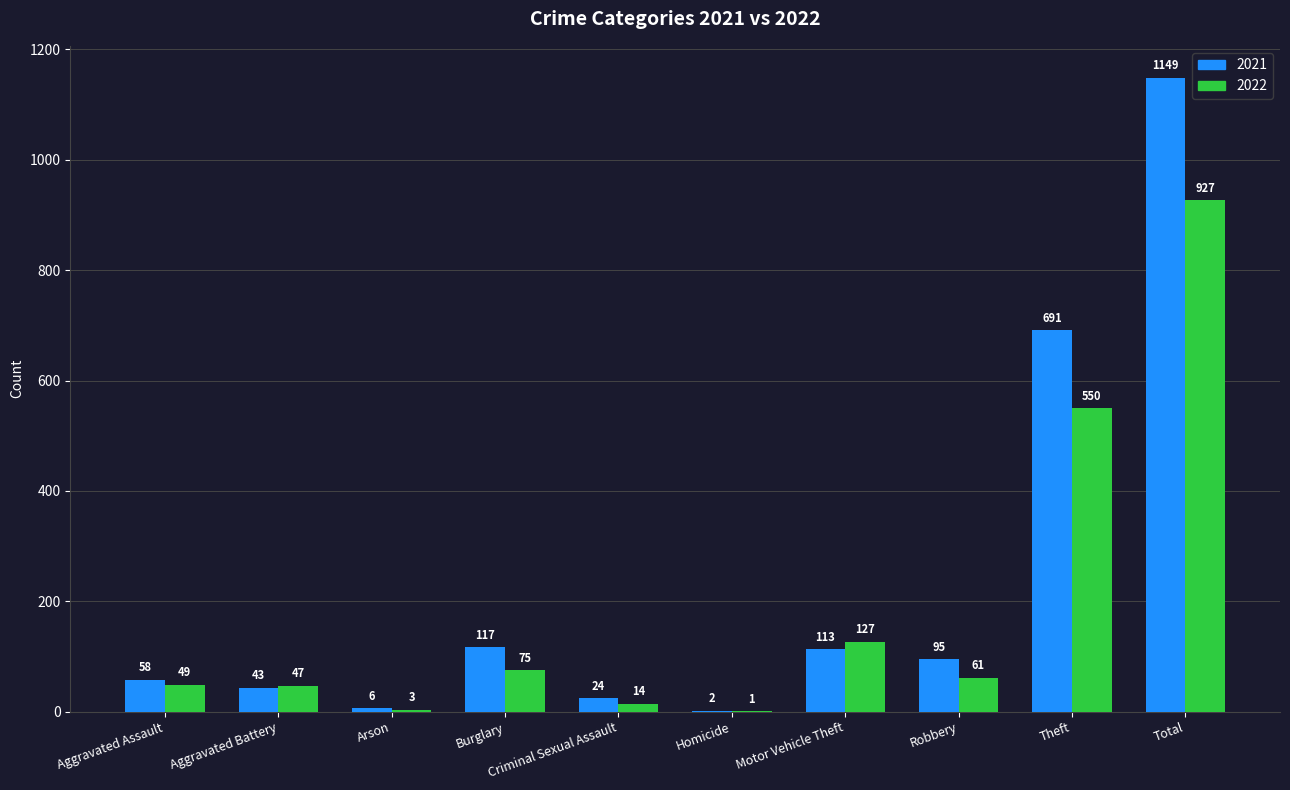

What is the sum of all 2022 values?

1854